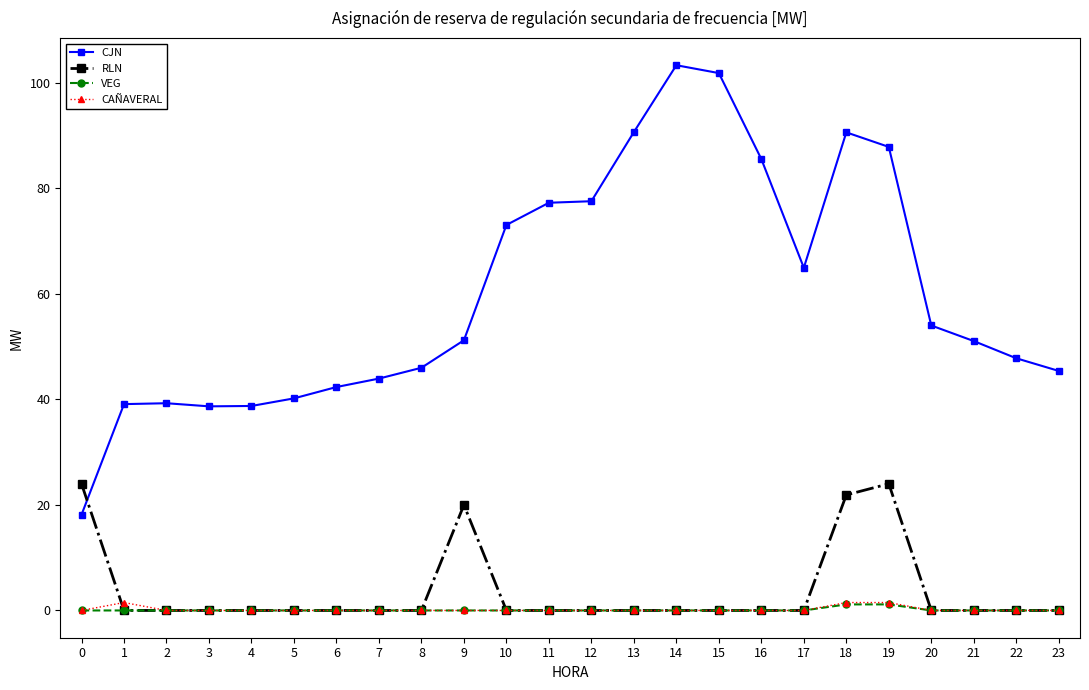

What is the difference between the highest and lowest values at 6?

42.3